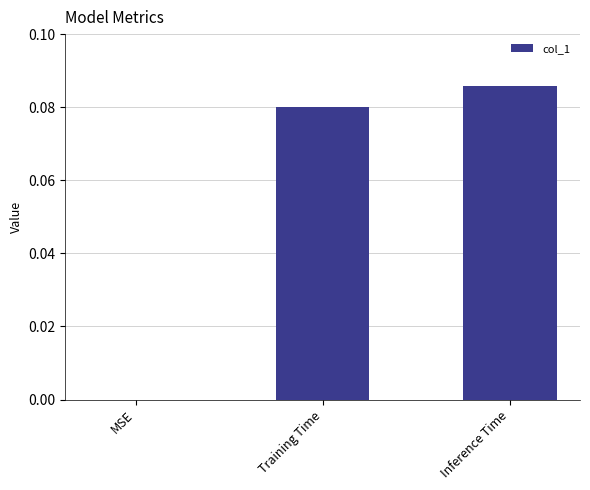

How many values are above zero?

2